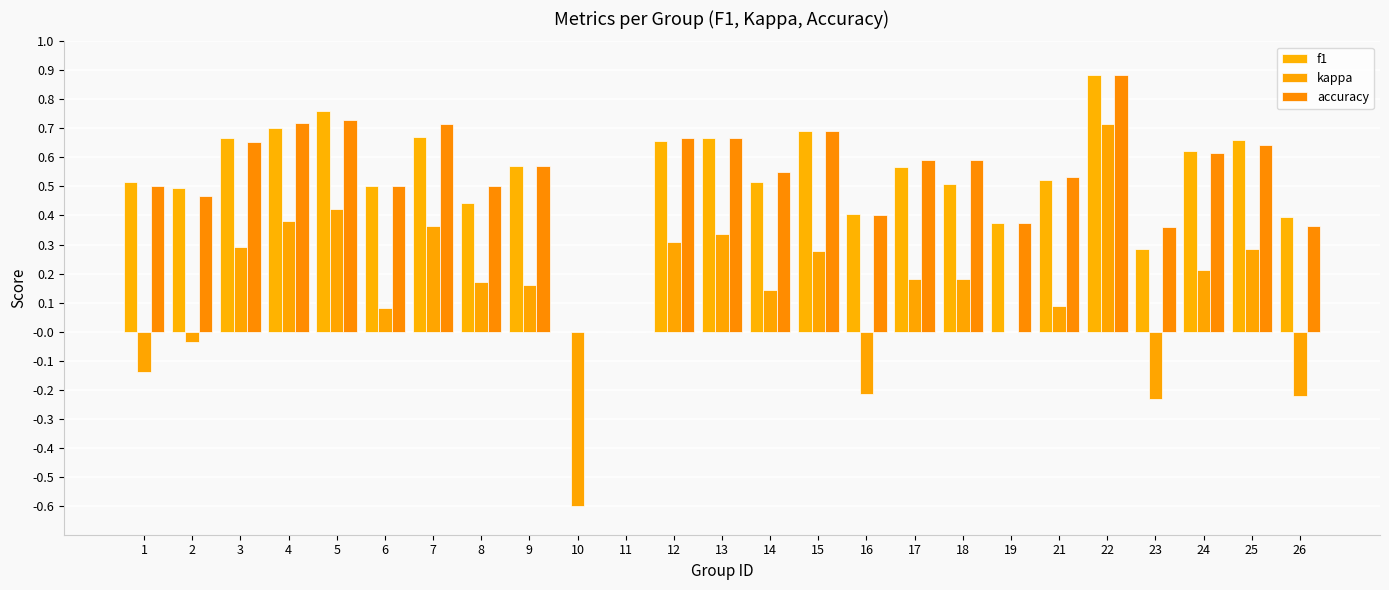

Count the number of categories in the chart.

25